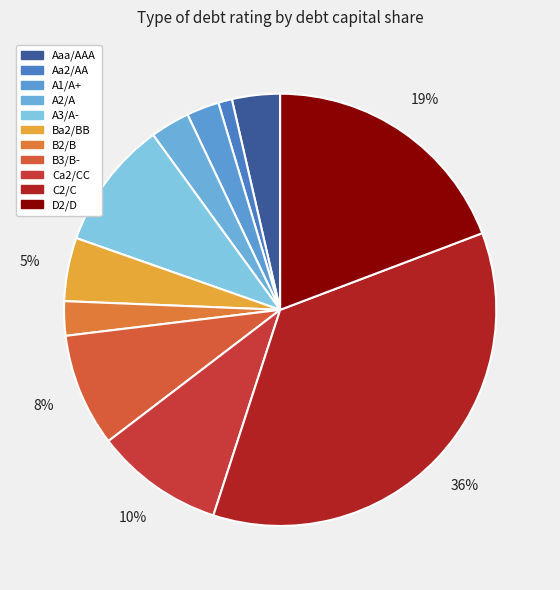

Count the number of slices in the pie.

11